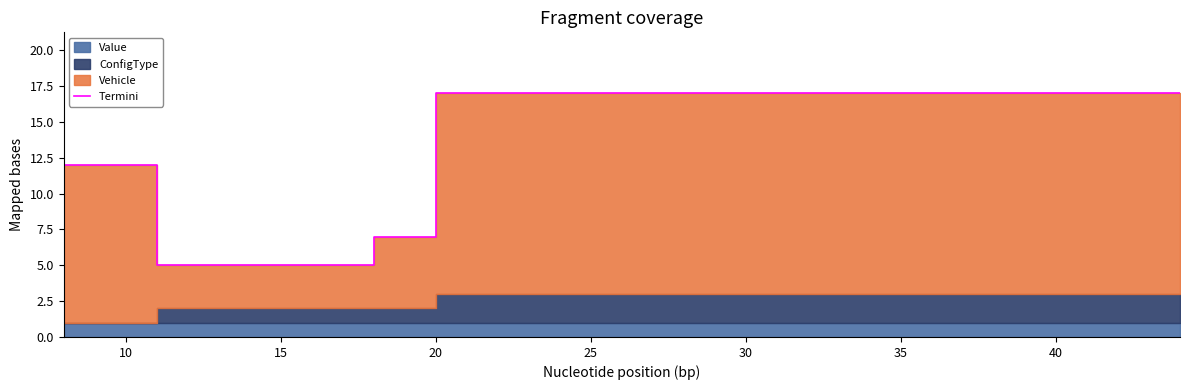

The chart shows a value of 2 at 15. True or false?

False